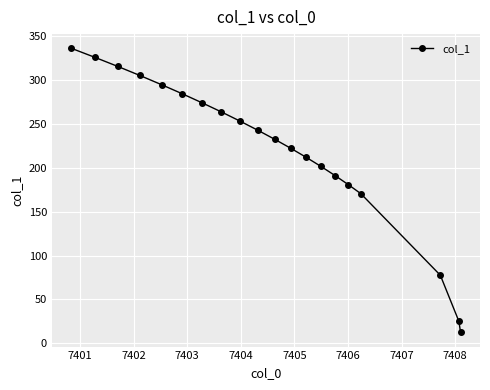

What is the difference between the second highest and minimum values?

313.2